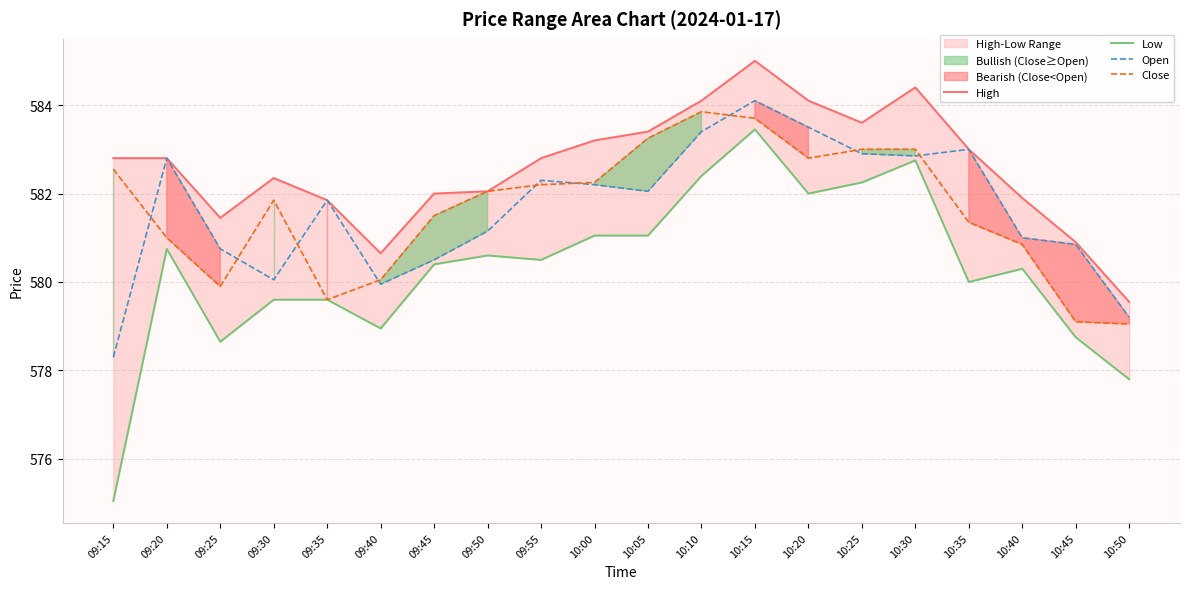

True or false: High and Low cross at least once.

False